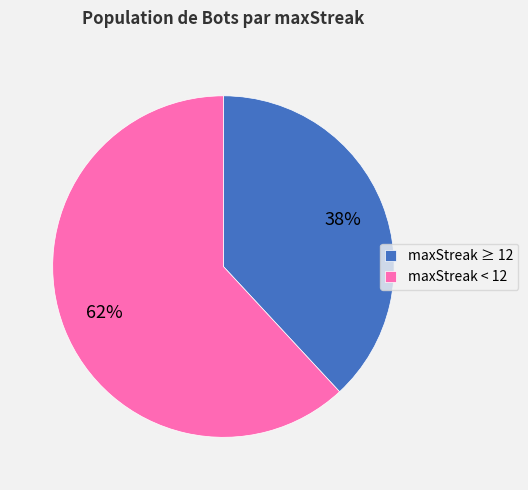

How many segments does this pie chart have?

2